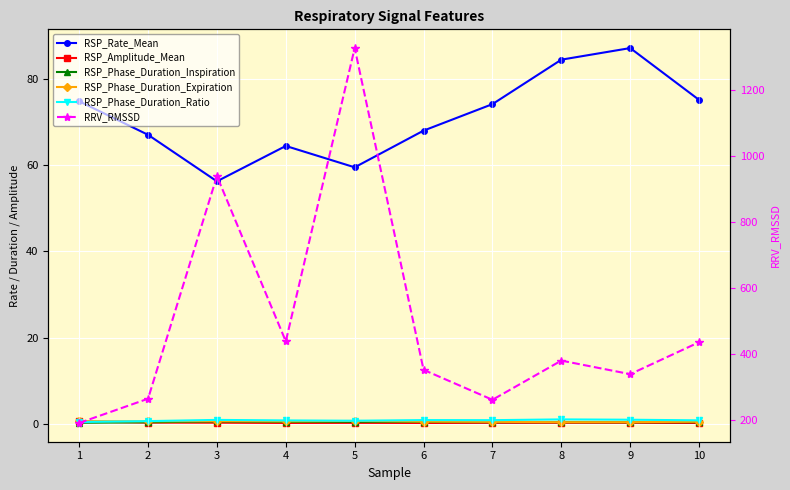

Is it true that RRV_RMSSD equals 260.6 at 7?

True